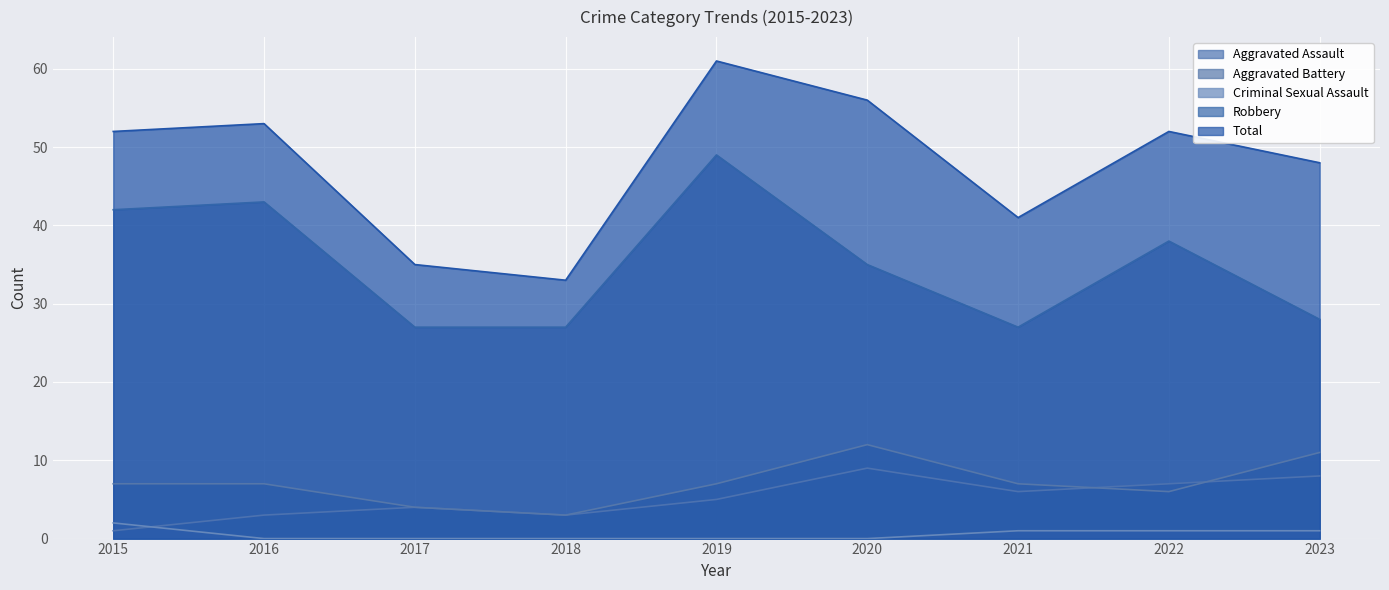

Which category has the lowest value across all series?

2016